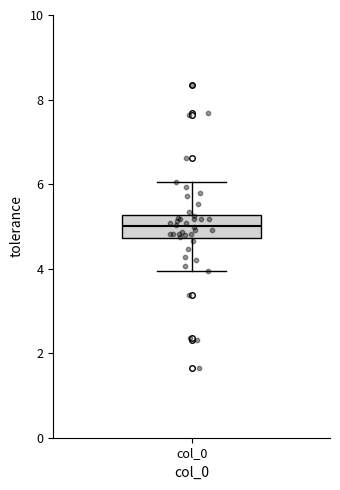

Where is the lower edge of the box for col_0 on the y-axis? The values are not printed on the chart, so give them approximately, as read against the axis.

4.8